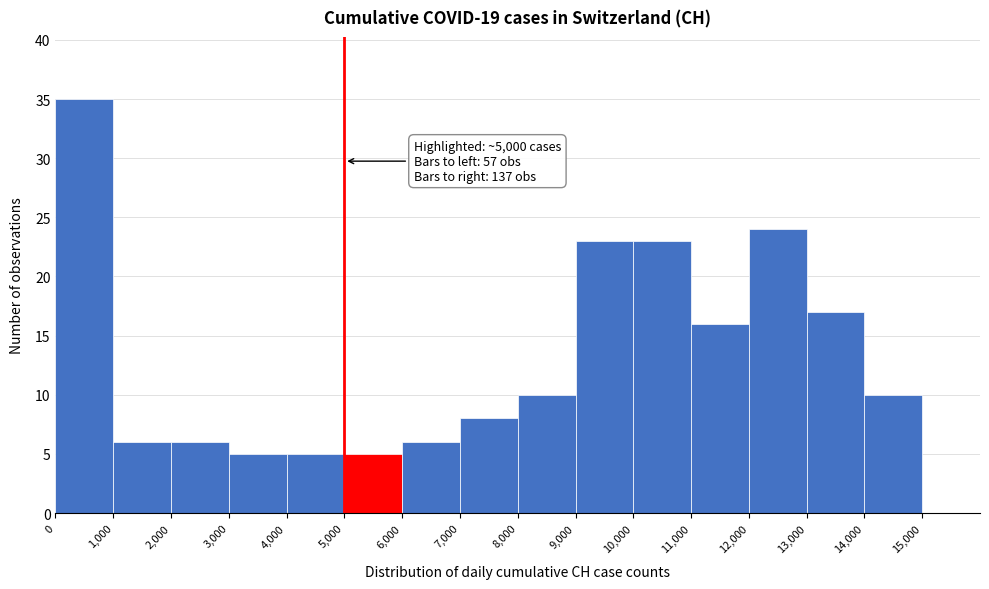

Over which range of the x-axis is the bar tallest?

0 to 1000